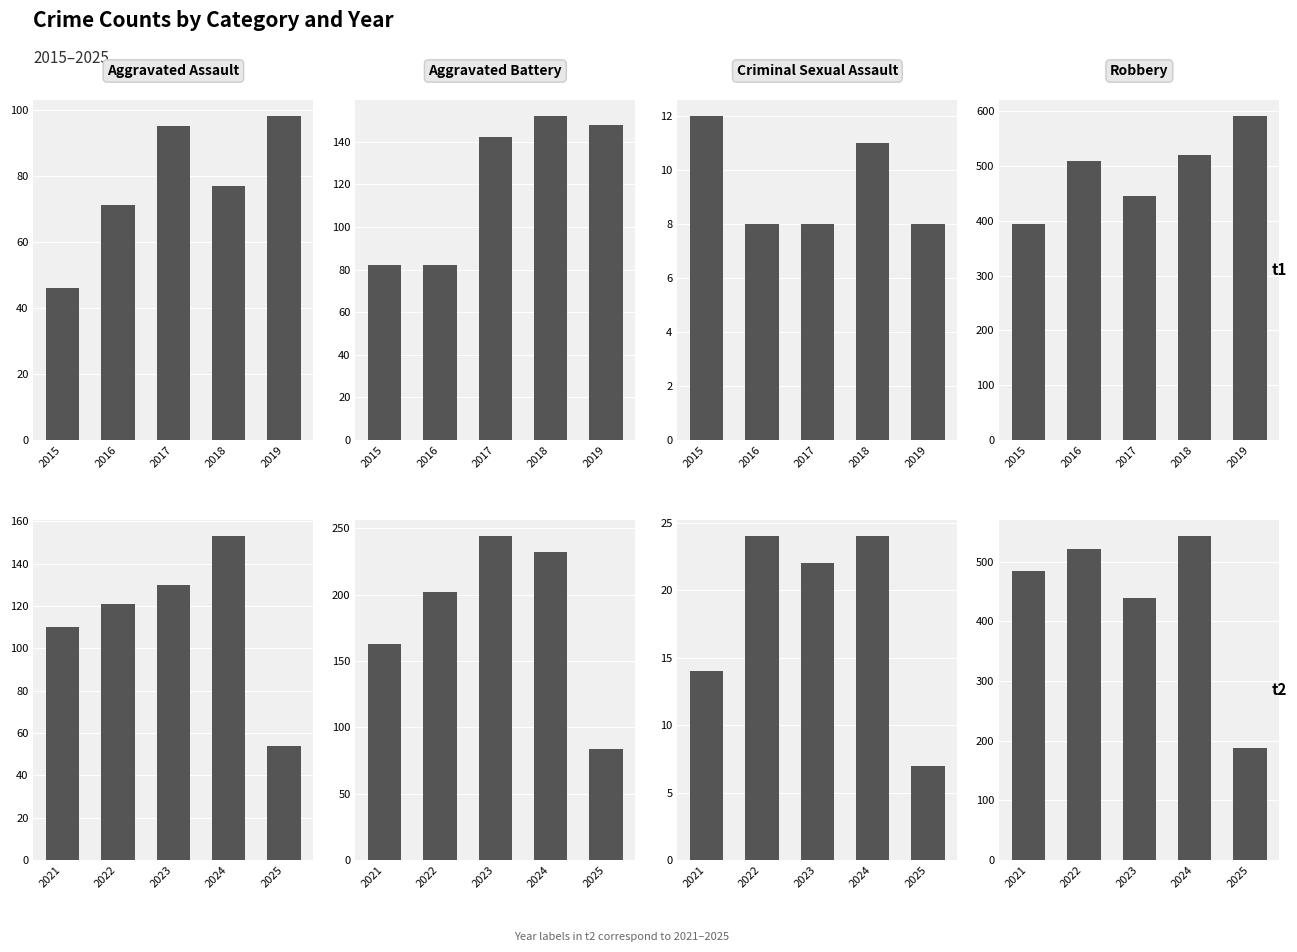

Is it true that Criminal Sexual Assault equals 38 at 2023?

False